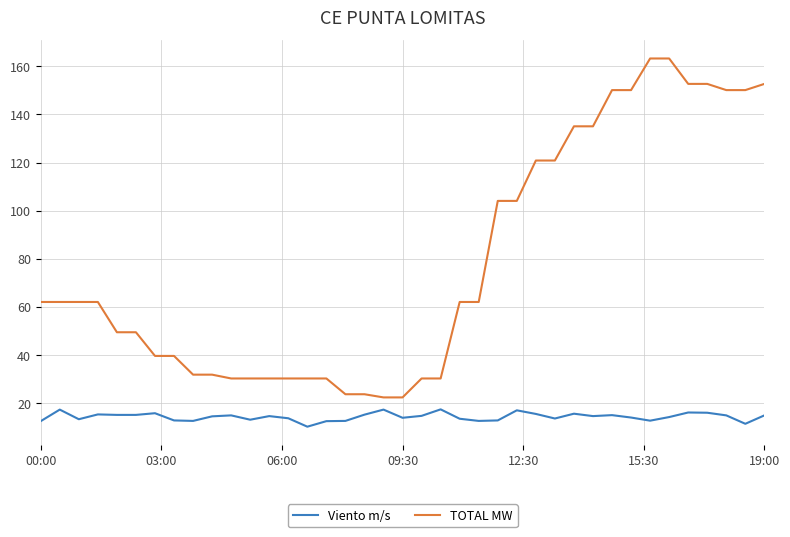

Which series has the widest spread of values?

TOTAL MW